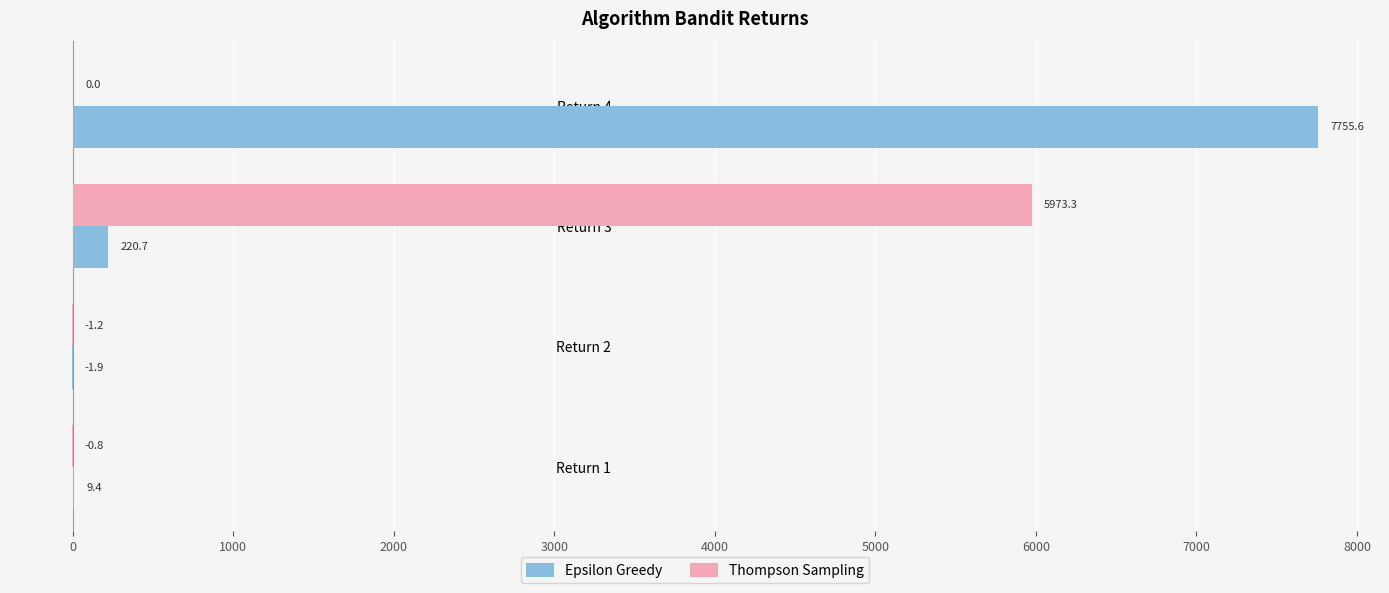

How many data points does each series have?

4